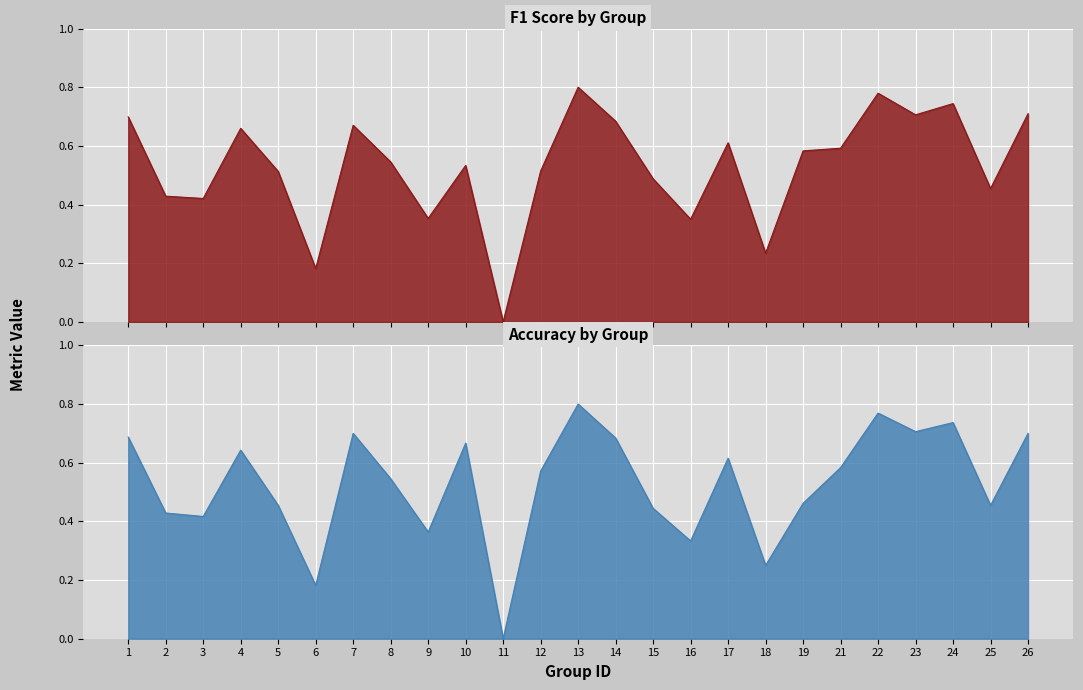

Rank the series by their average value, from lowest to highest.

accuracy, f1